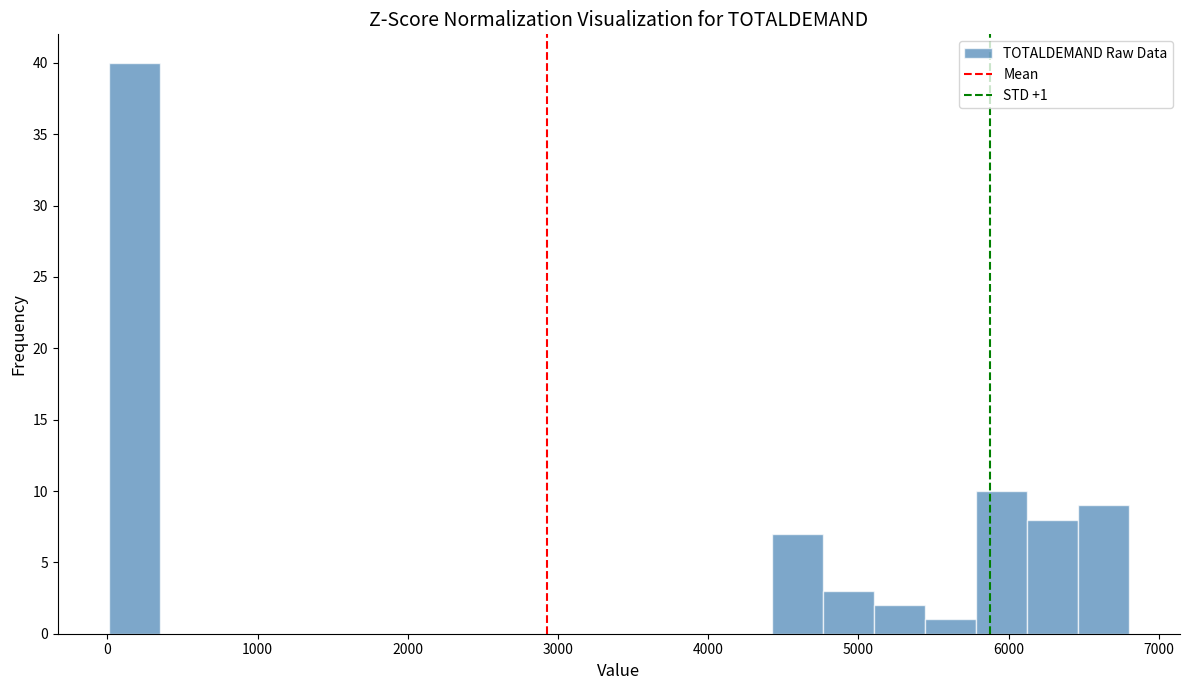

Around what value on the x-axis is the tallest bar? Give the approximate position of its centre, as read against the axis.

200